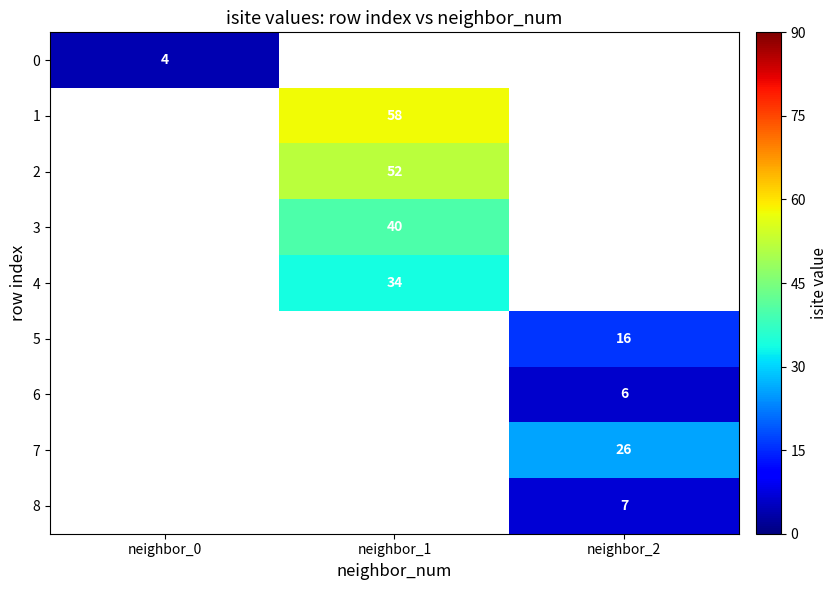

The 6 series shows 6 at neighbor_2. True or false?

True